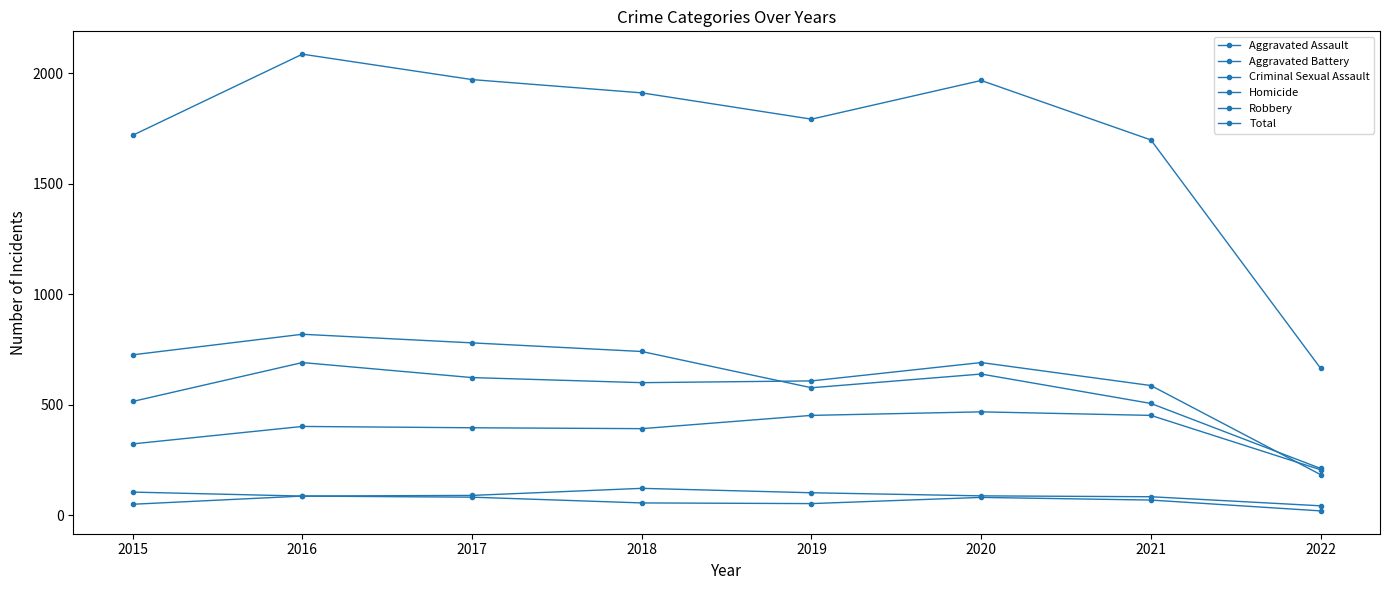

How many lines are shown in the chart?

6